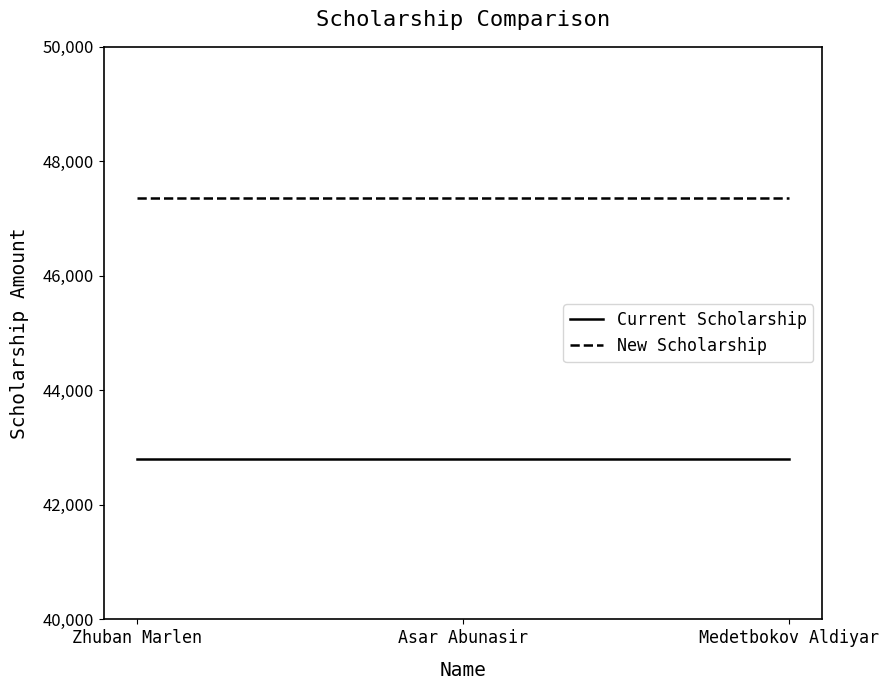

At how many categories does at least one series exceed 45719?

3